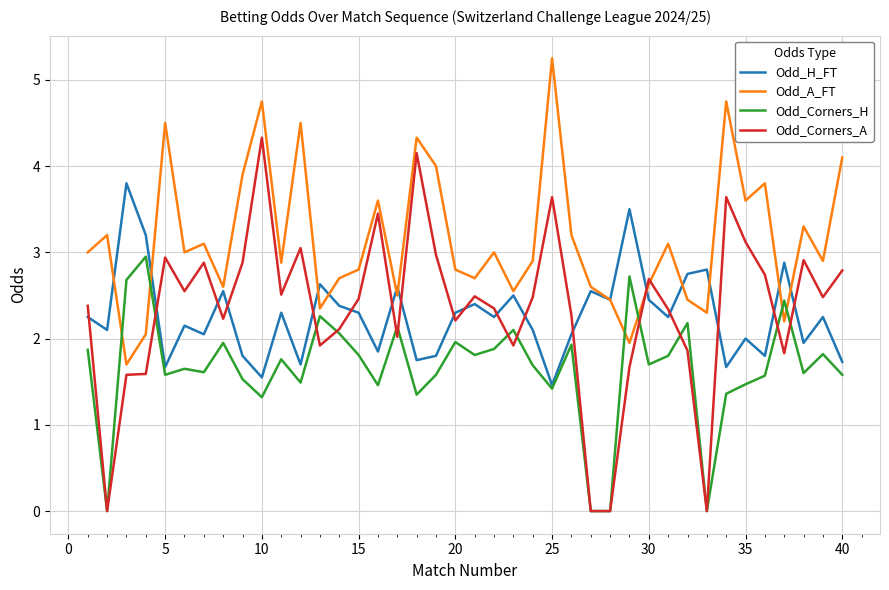

What are all the series names shown in the legend?

Odd_H_FT, Odd_A_FT, Odd_Corners_H, Odd_Corners_A